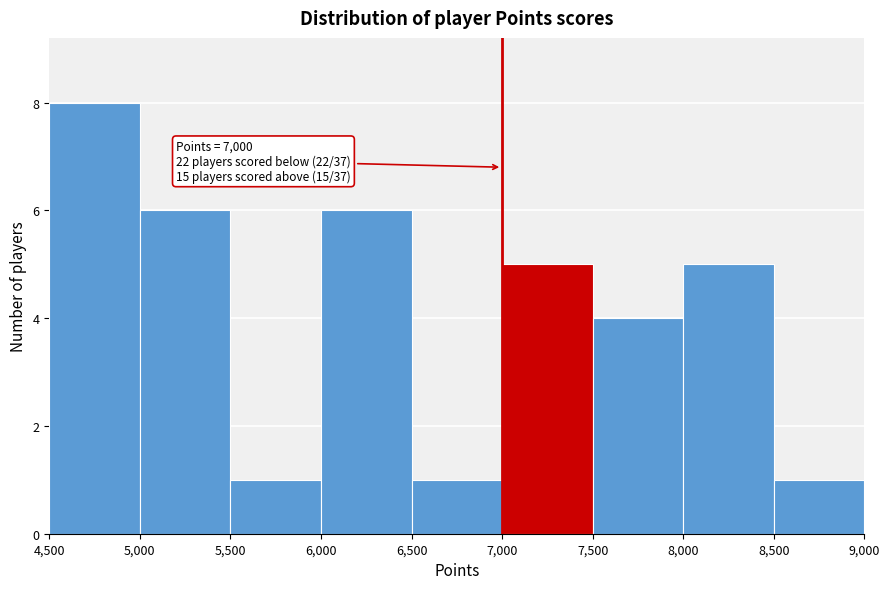

Which range on the x-axis has the tallest bar?

4,500 to 5,000